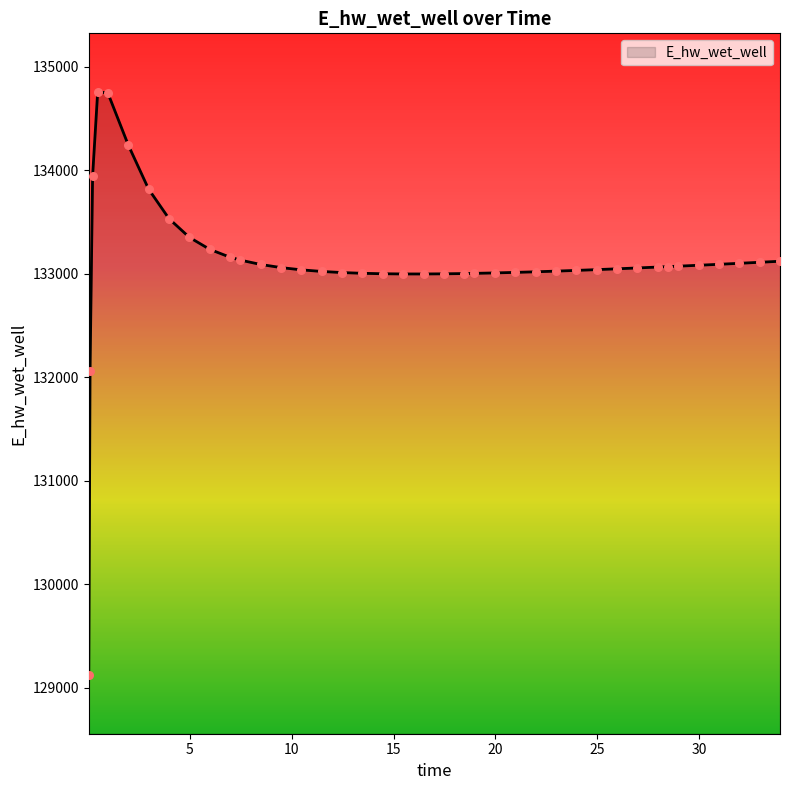

What is the difference between the maximum and minimum values?

5640.7